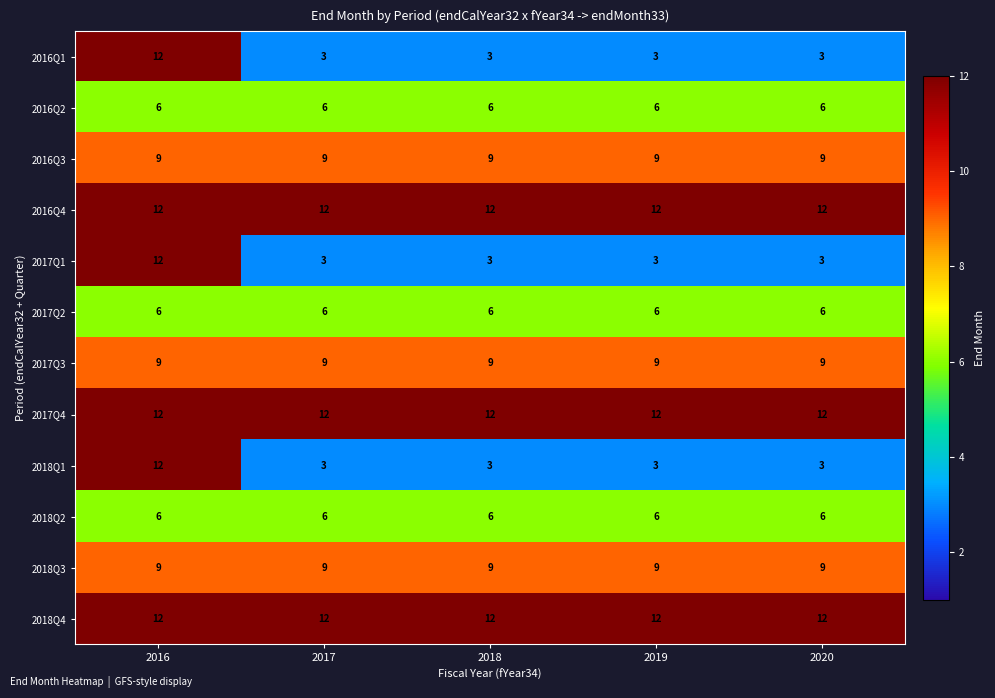

What is the approximate value of 2018Q1 at 2018?

3